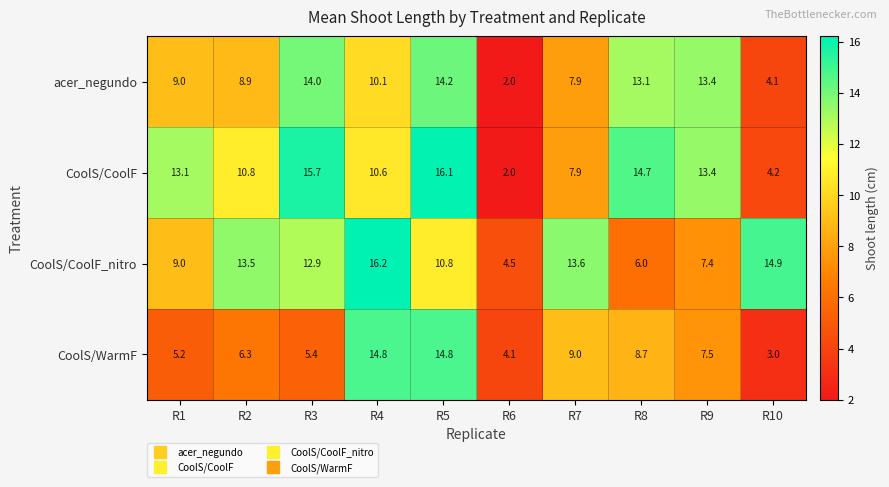

Where is CoolS/WarmF nearest to the value 8?

R9